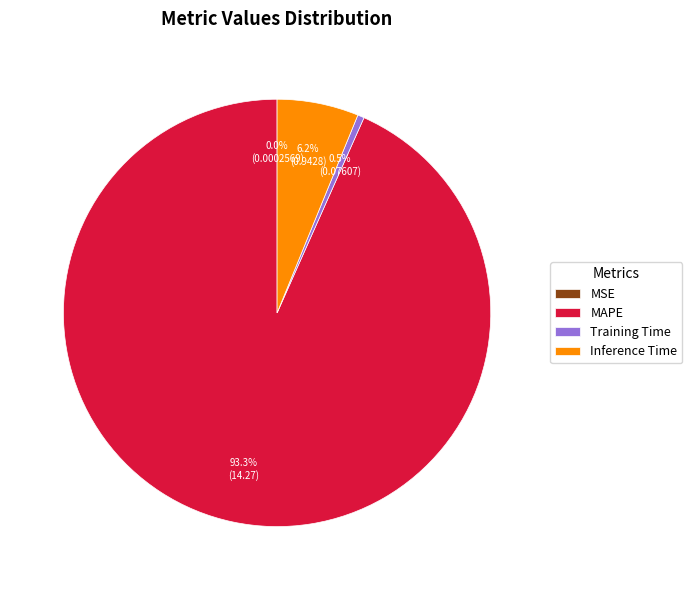

Is Training Time the majority of the pie?

No